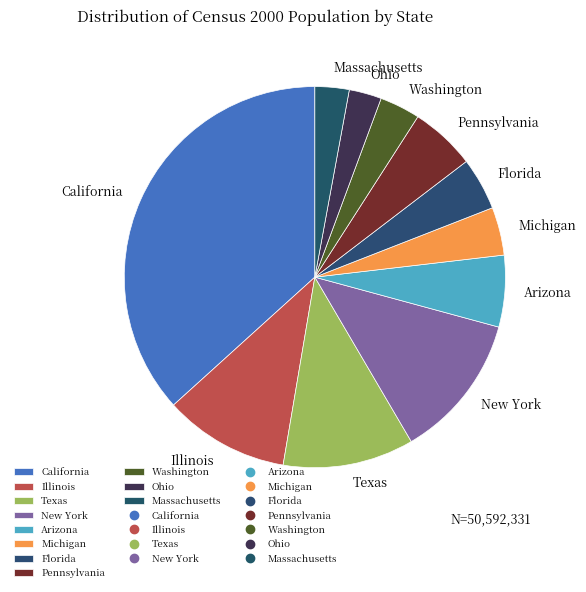

Is there any slice that represents more than half of the pie?

No